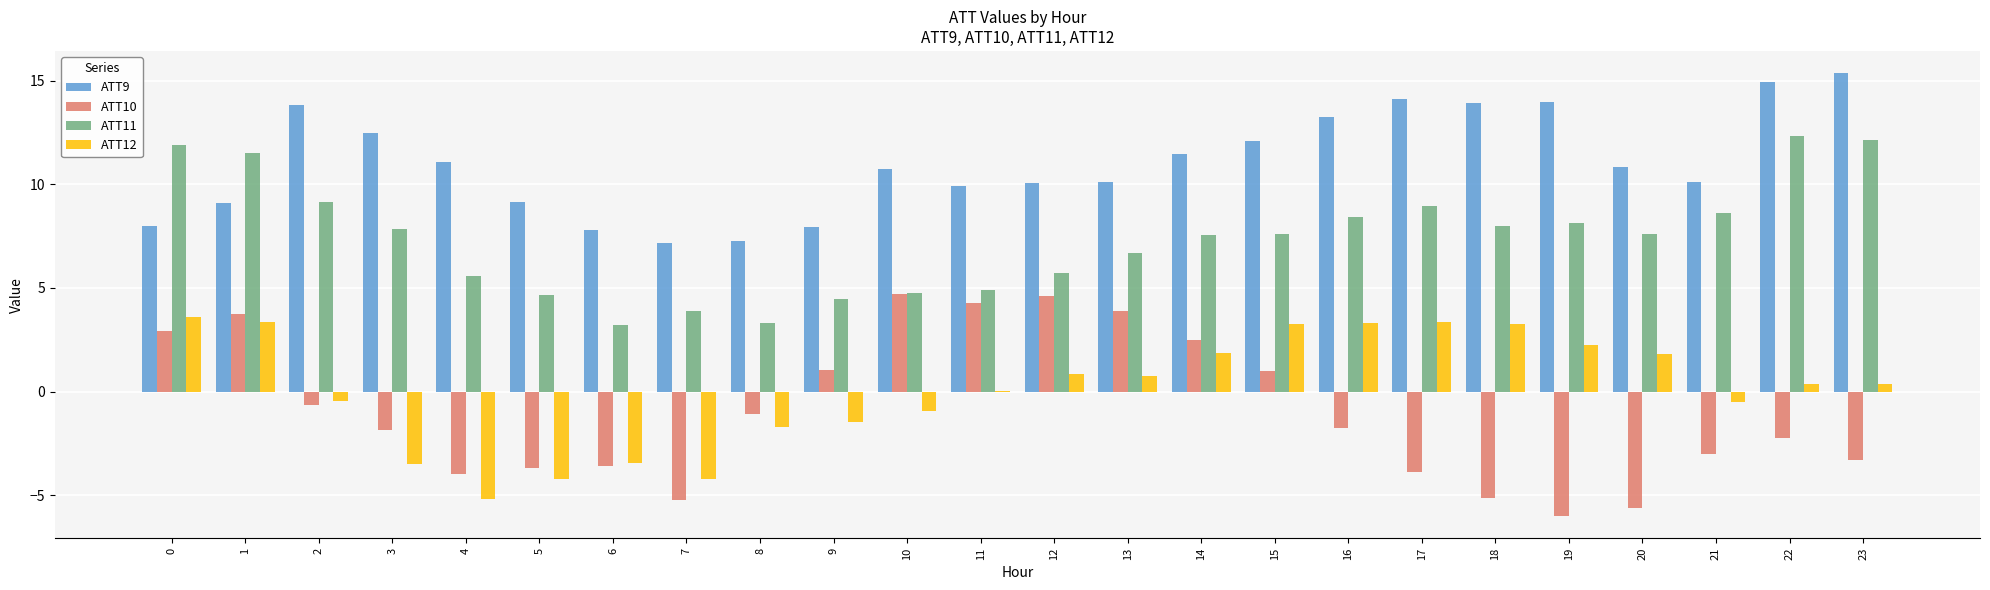

The ATT11 series shows 8.9 at 17. True or false?

True